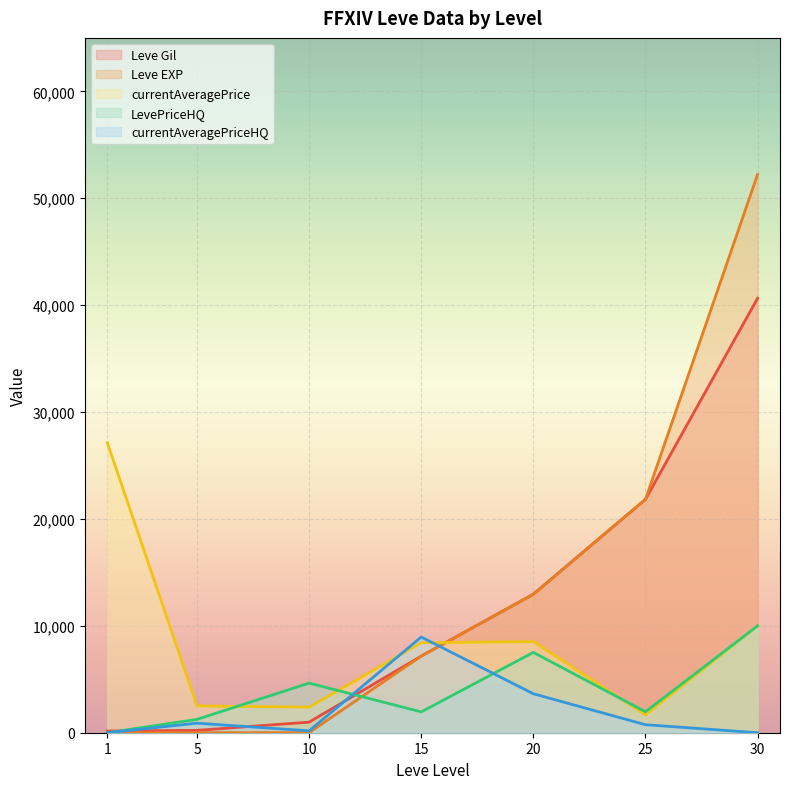

What is the value of the currentAveragePrice point at the 2nd from the left?

2507